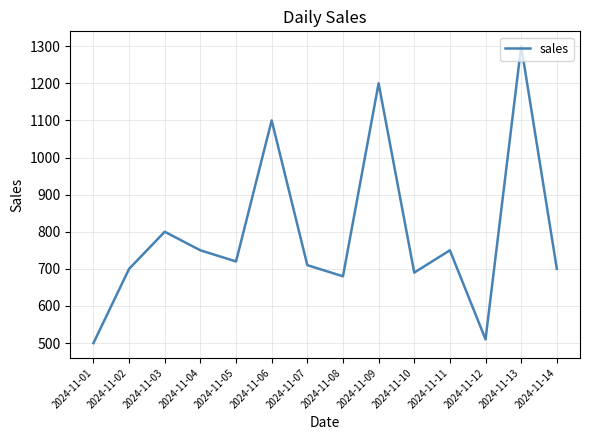

What is the ratio of the value at 2024-11-14 to the value at 2024-11-08?

1.0